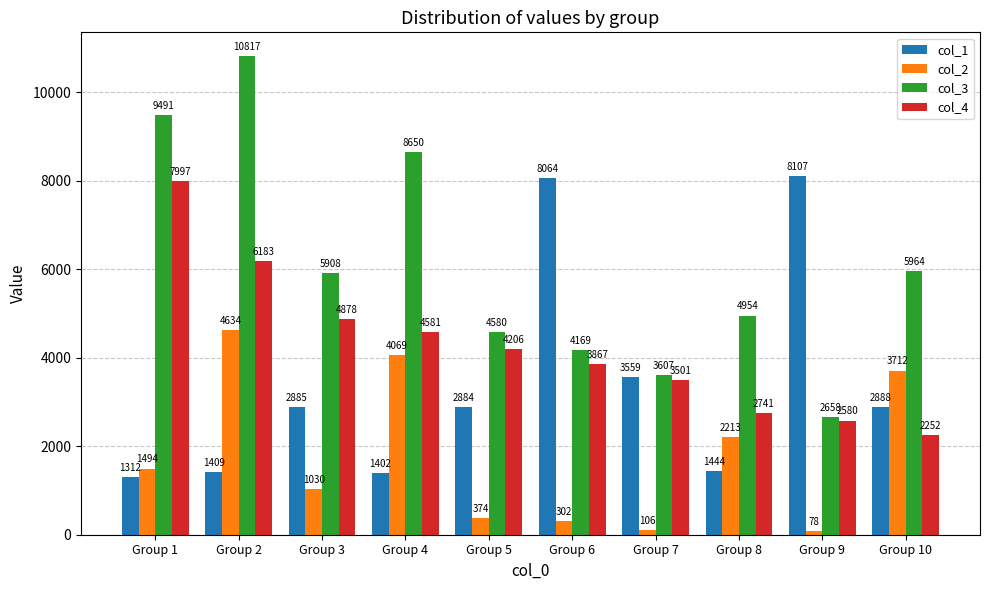

Reading left to right, what are all the values shown in this chart?

col_1: 1312	1409	2885	1402	2884	8064	3559	1444	8107	2888
col_2: 1494	4634	1030	4069	374	302	106	2213	78	3712
col_3: 9491	10817	5908	8650	4580	4169	3607	4954	2658	5964
col_4: 7997	6183	4878	4581	4206	3867	3501	2741	2580	2252